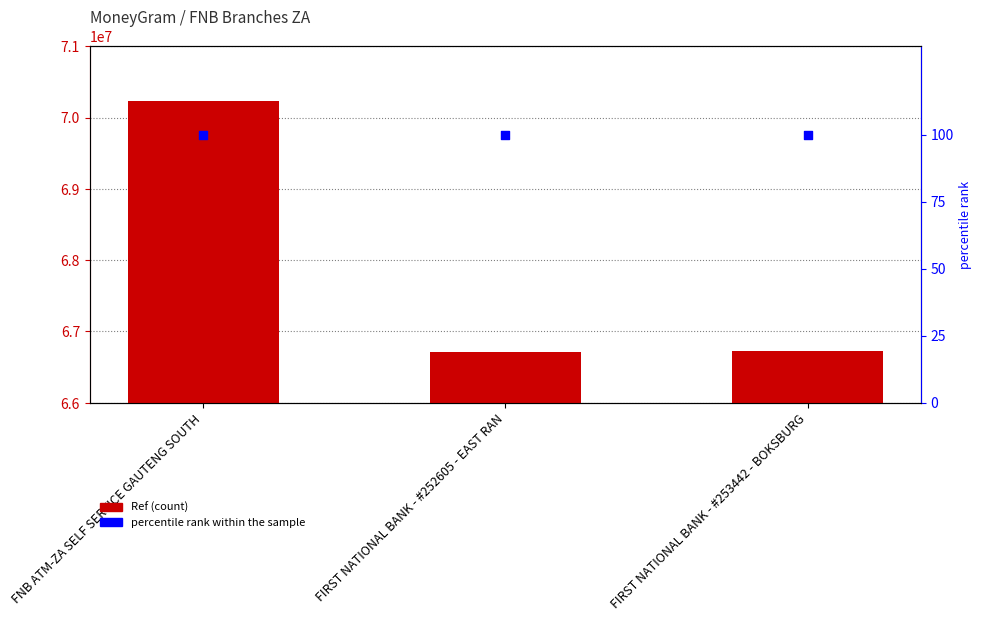

Which series has the largest Y range (max minus min)?

Ref